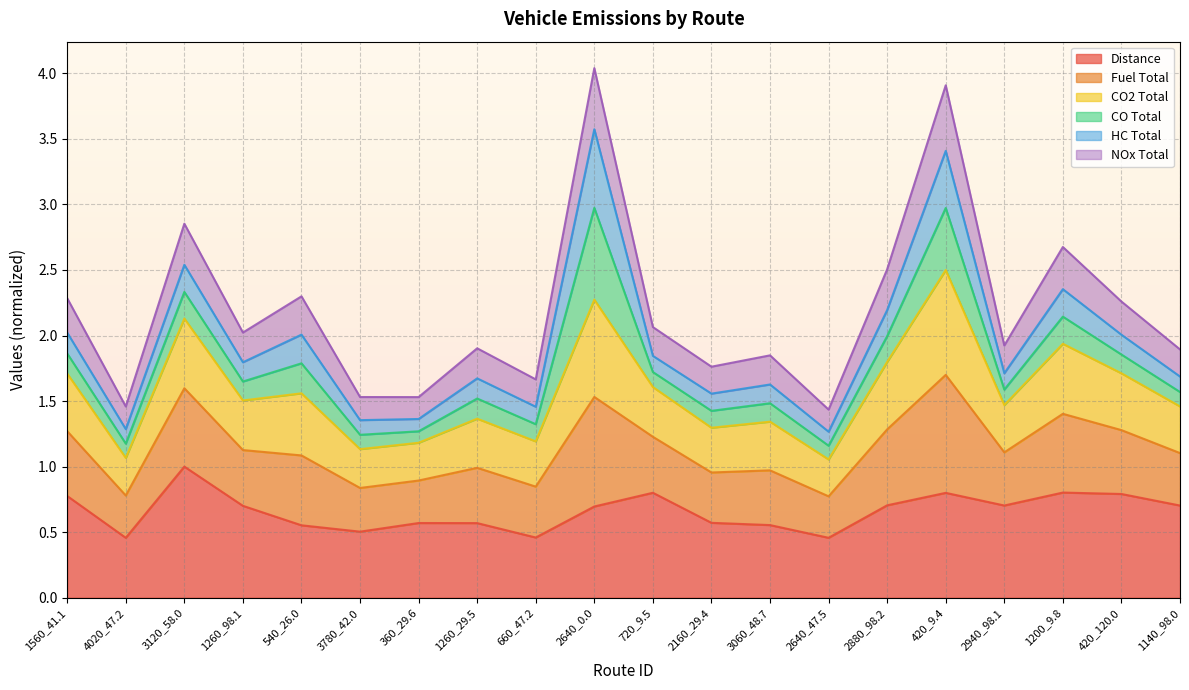

What value does the Distance series have at 420_120.0?

0.8